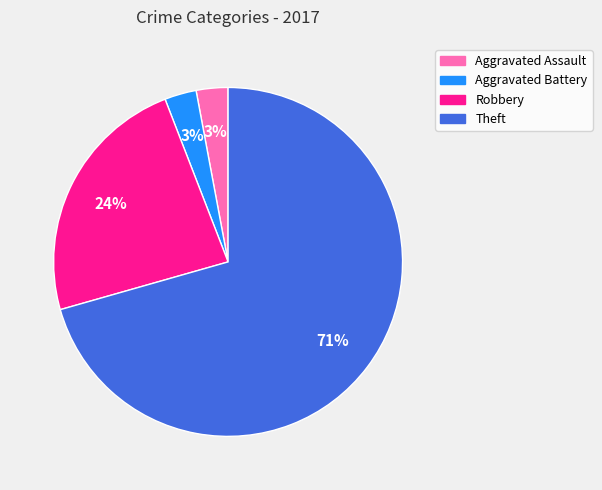

True or false: Robbery accounts for 24% of the total.

True